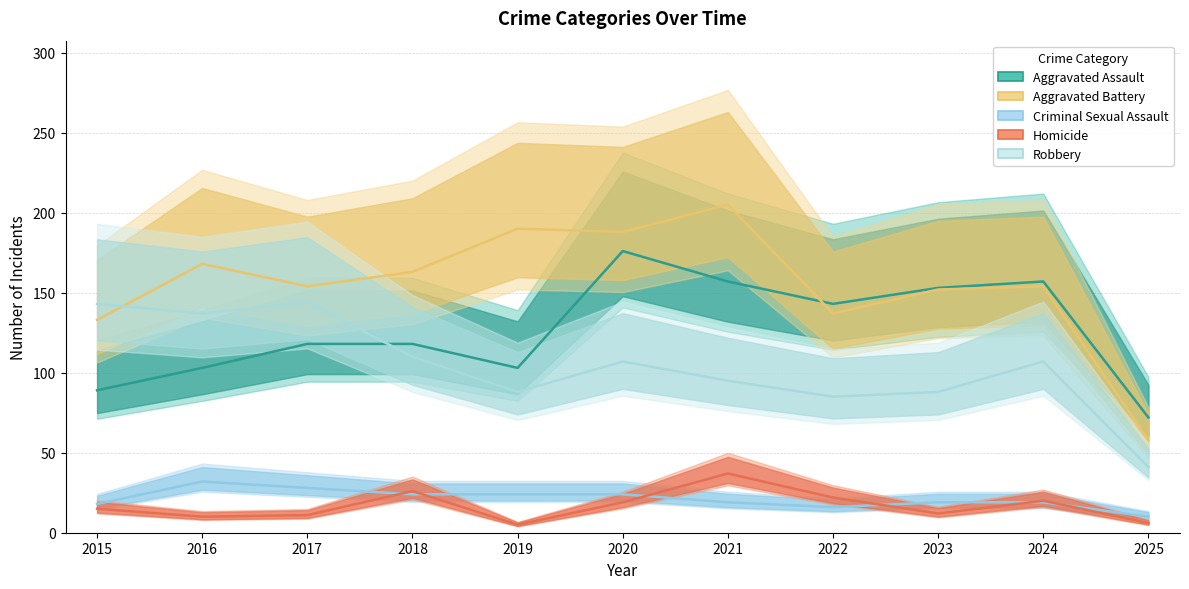

Is the value of Robbery at 2022 greater than the value of Criminal Sexual Assault at 2017?

Yes